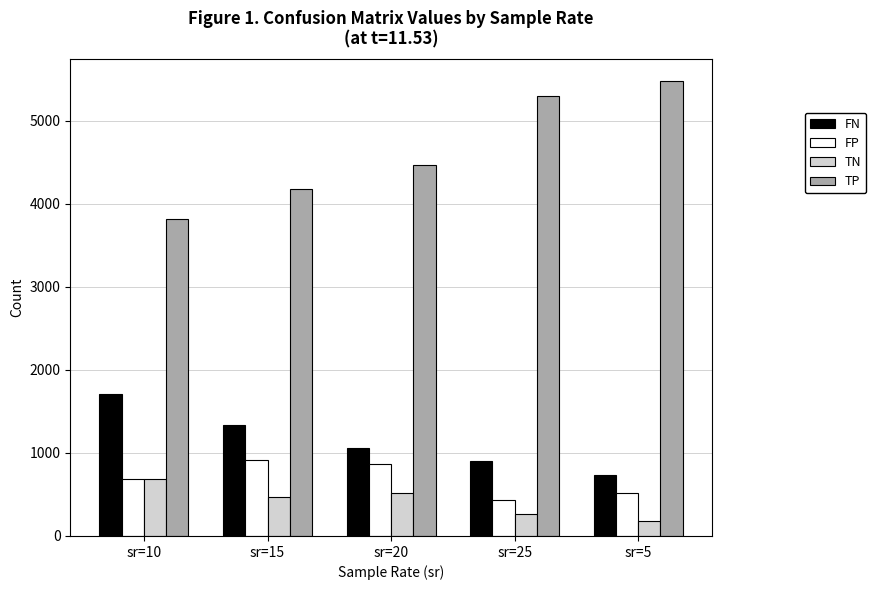

What position from the left is sr=25?

4